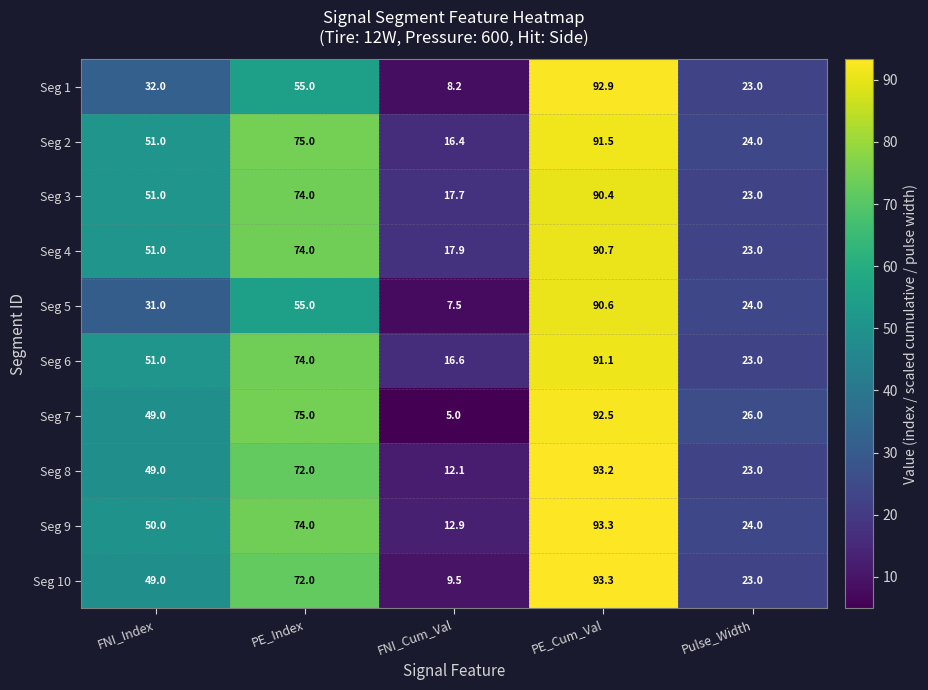

What is the difference between the maximum and minimum values in the Seg 3 series?

72.7